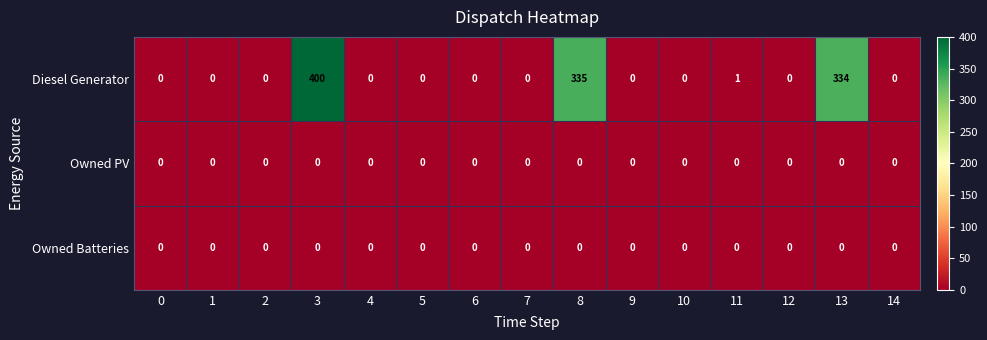

Which series has the largest range (max minus min)?

Diesel Generator